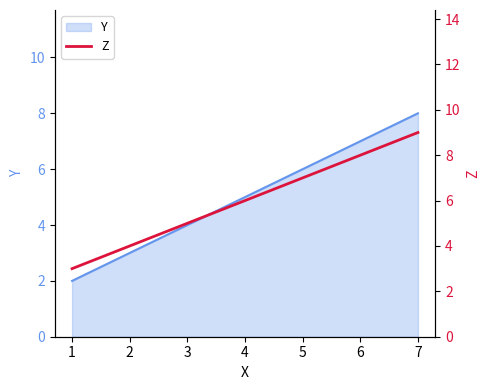

At which label does Y reach its peak?

7